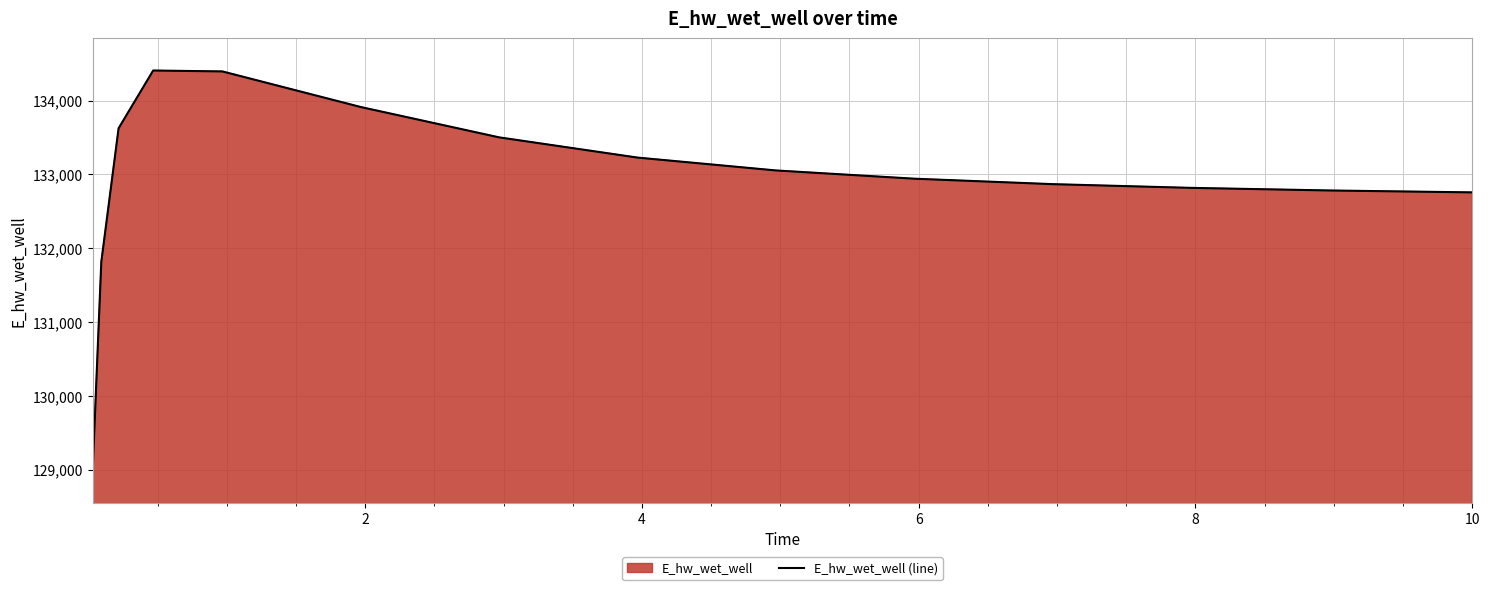

Reading right to left, transcribe all the data shown in this chart.

132757.0	132757.6	132782.7	132817.9	132868.3	132942.1	133053.8	133227.9	133501.7	133912.6	134394.8	134407.2	133625.0	131815.1	128988.2